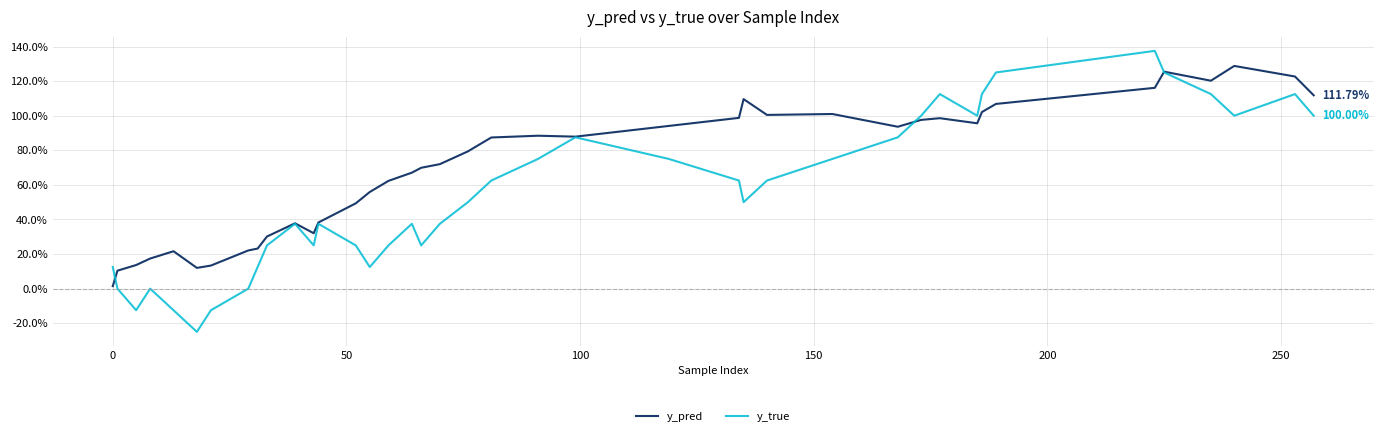

Which series has the largest total across all categories?

y_pred